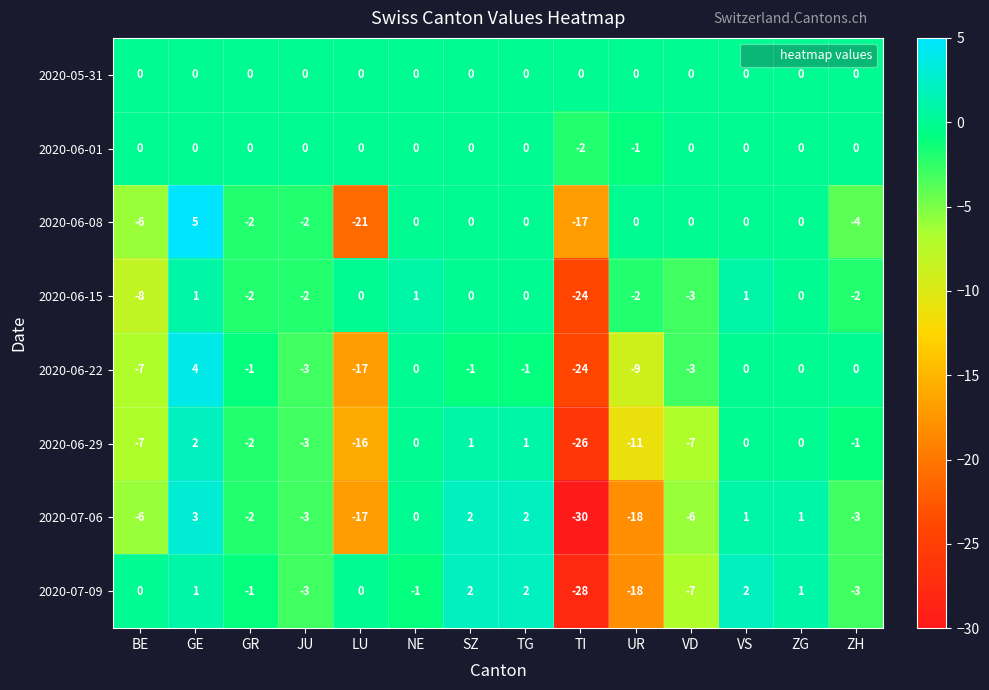

What is the spread (max minus min) of values at UR?

18